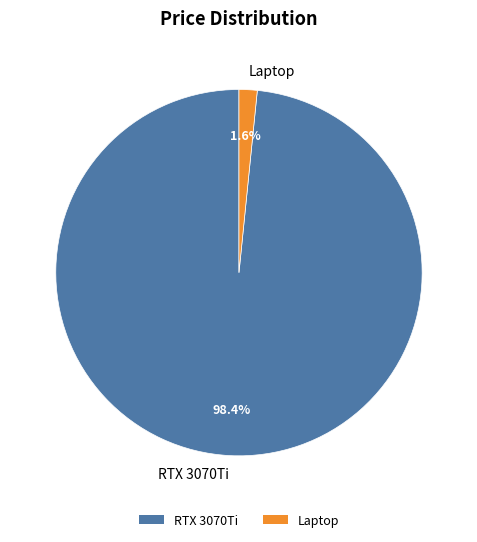

Count the number of slices in the pie.

2